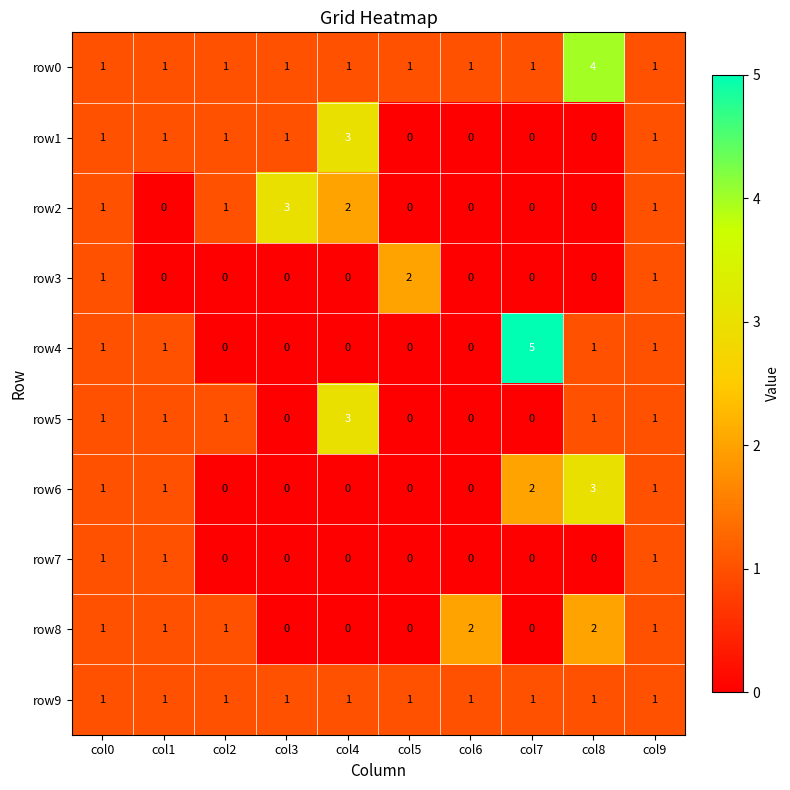

What is the maximum value for row2?

3